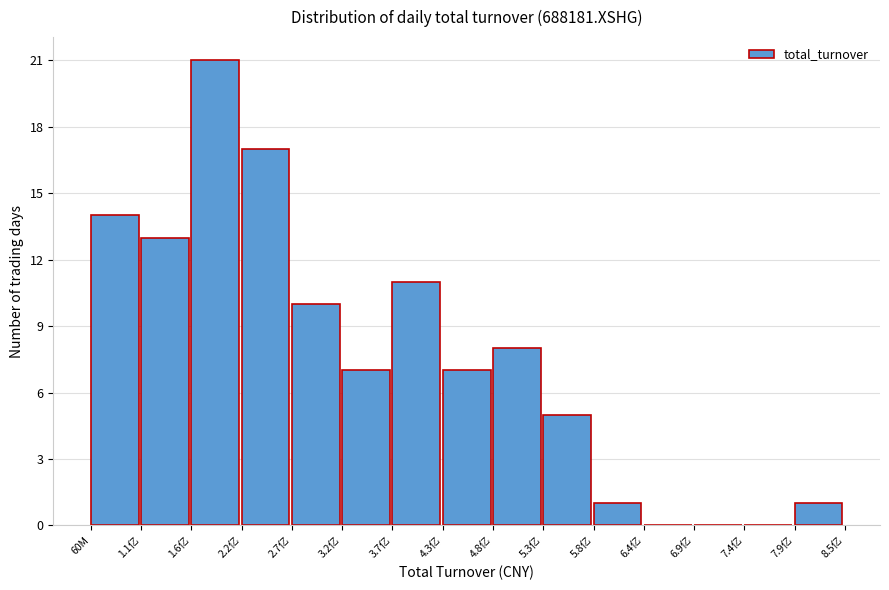

Reading left to right, extract all data points from this chart.

60M=14	1.1亿=13	1.6亿=21	2.2亿=17	2.7亿=10	3.2亿=7	3.7亿=11	4.3亿=7	4.8亿=8	5.3亿=5	5.8亿=1	6.4亿=0	6.9亿=0	7.4亿=0	7.9亿=1